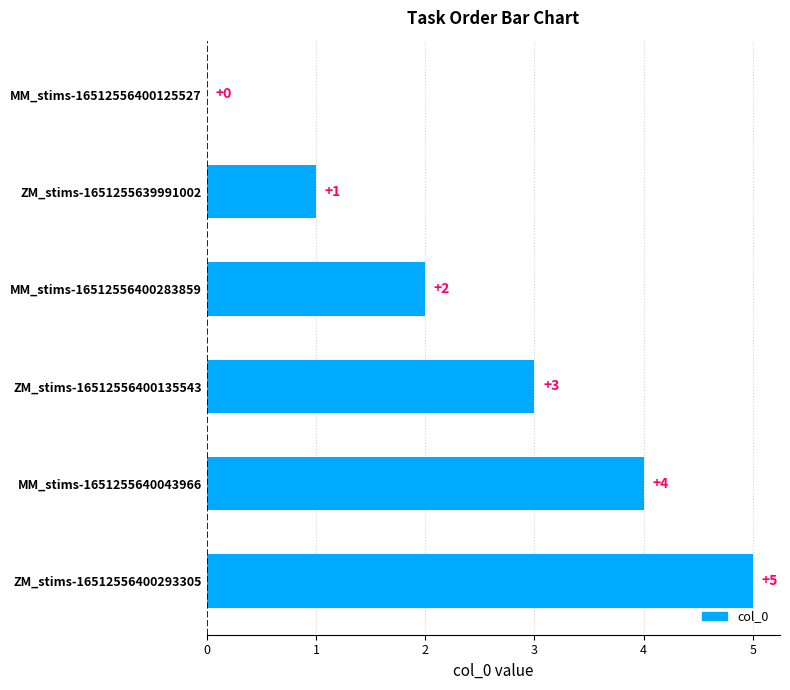

How many values are between 1 and 4?

4